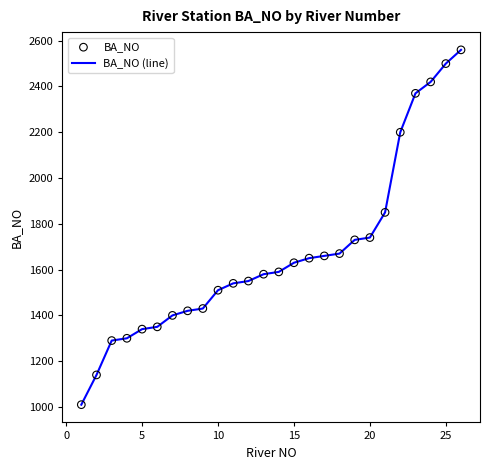

What is the maximum value shown in the chart?

2560